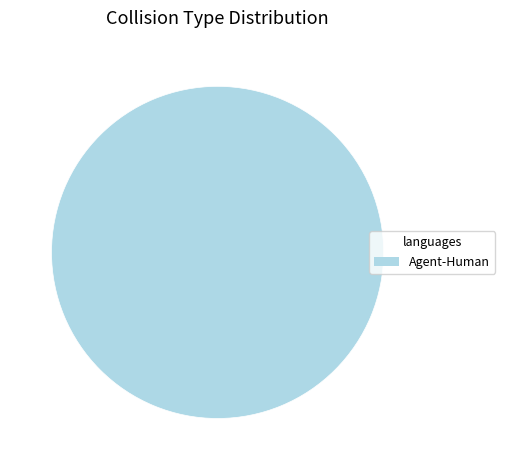

Is it true that Agent-Human is 88% of the pie?

False